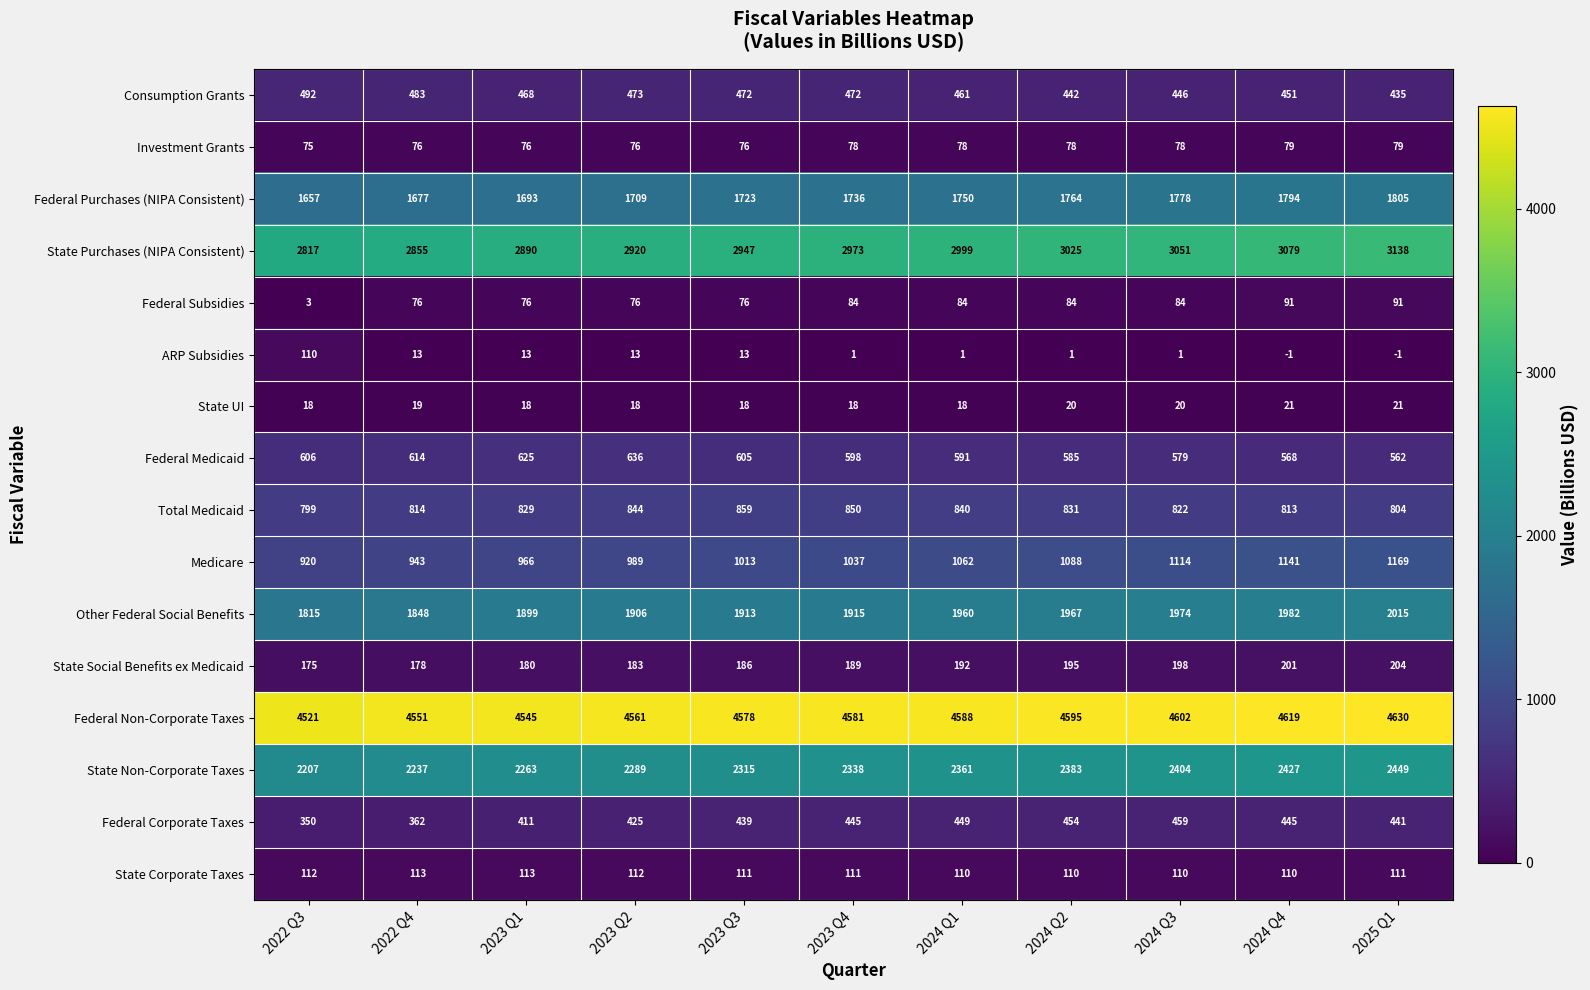

What is the minimum value shown in the chart?

-1